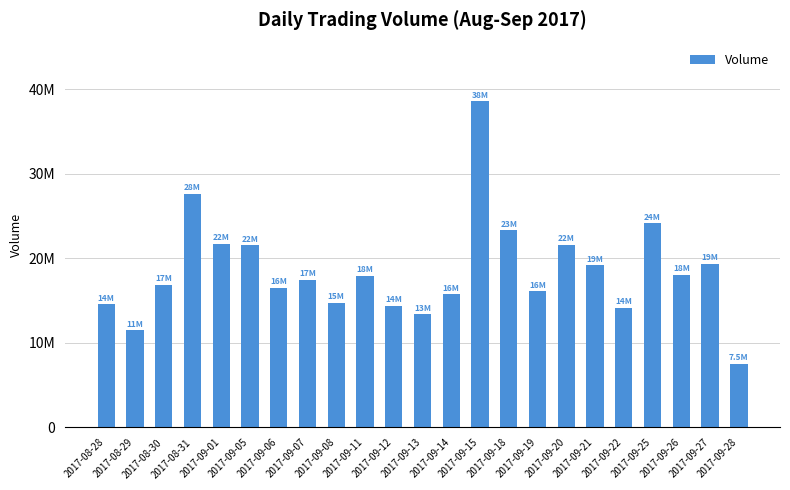

What is the smallest value displayed?

7543923